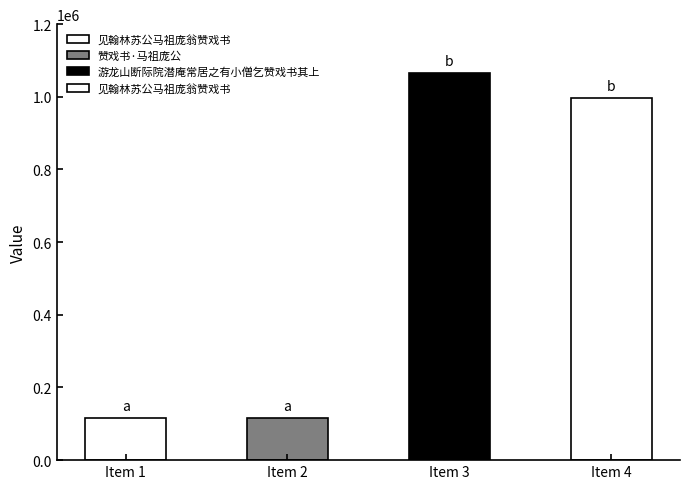

What is the label of the 1st bar from the right?

见翰林苏公马祖庞翁赞戏书